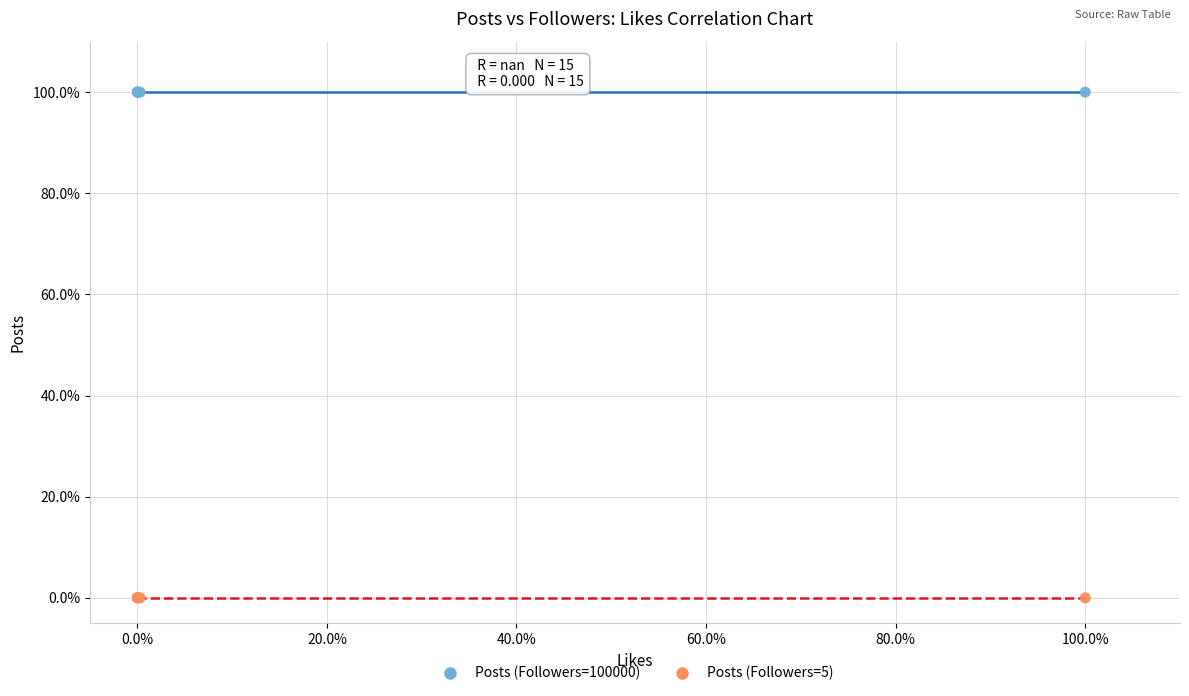

What are all the series names shown in the legend?

Posts (Followers=100000), Posts (Followers=5)